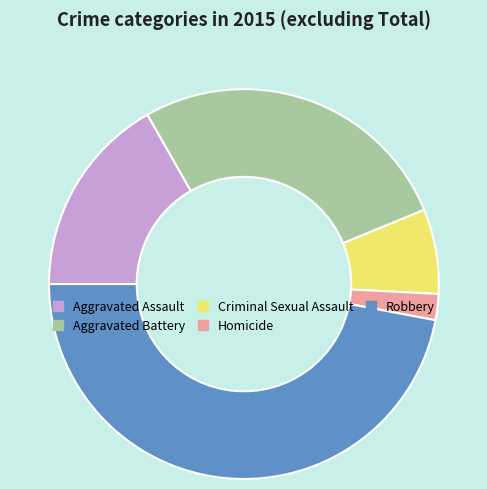

What is the smallest slice in the pie chart?

Homicide